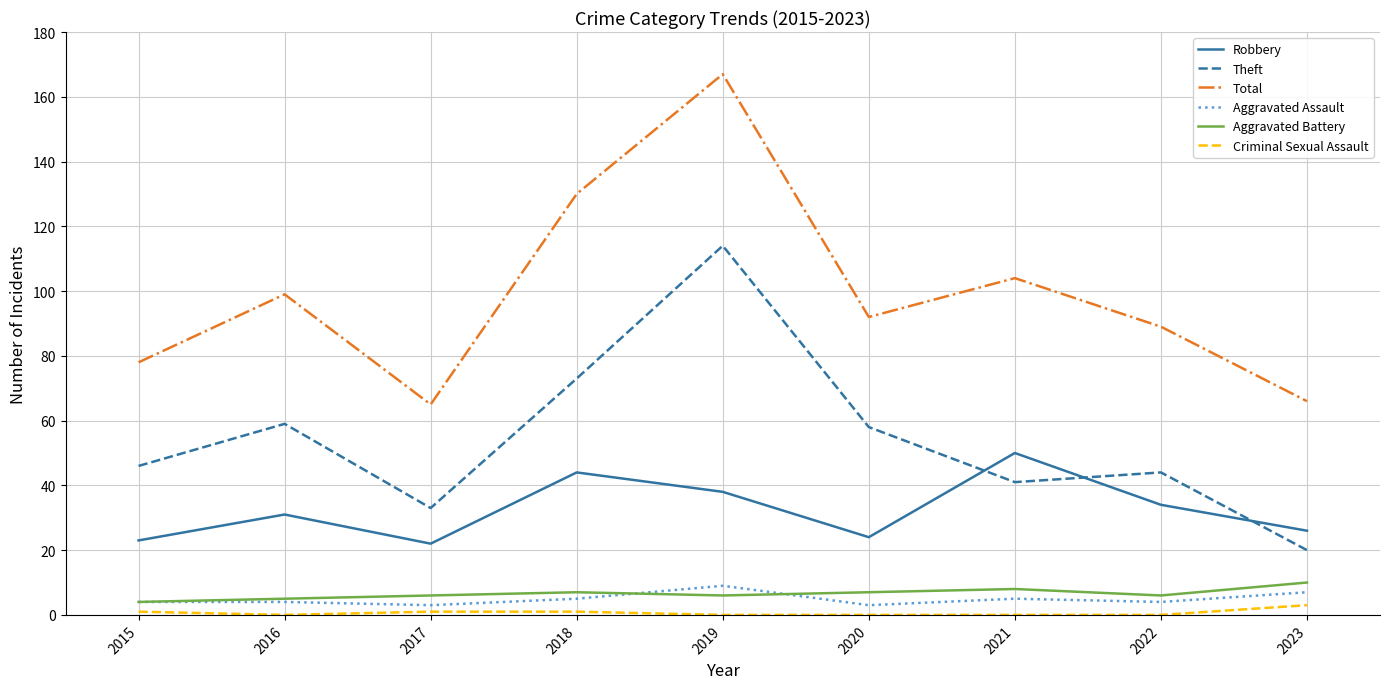

Which category has the highest value across all series?

2019